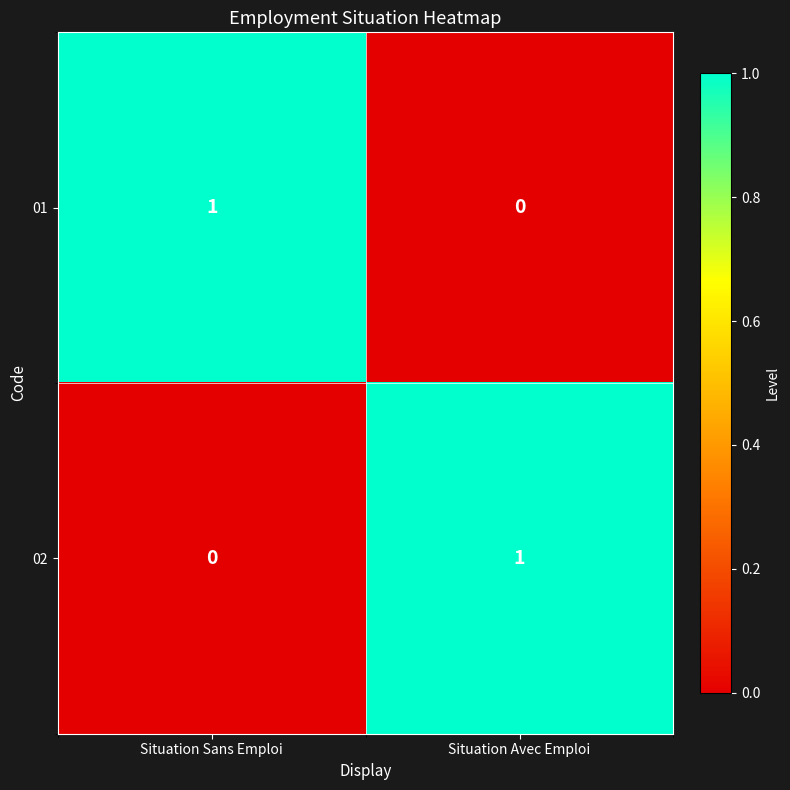

At Situation Sans Emploi, list the series in order from largest to smallest.

01, 02